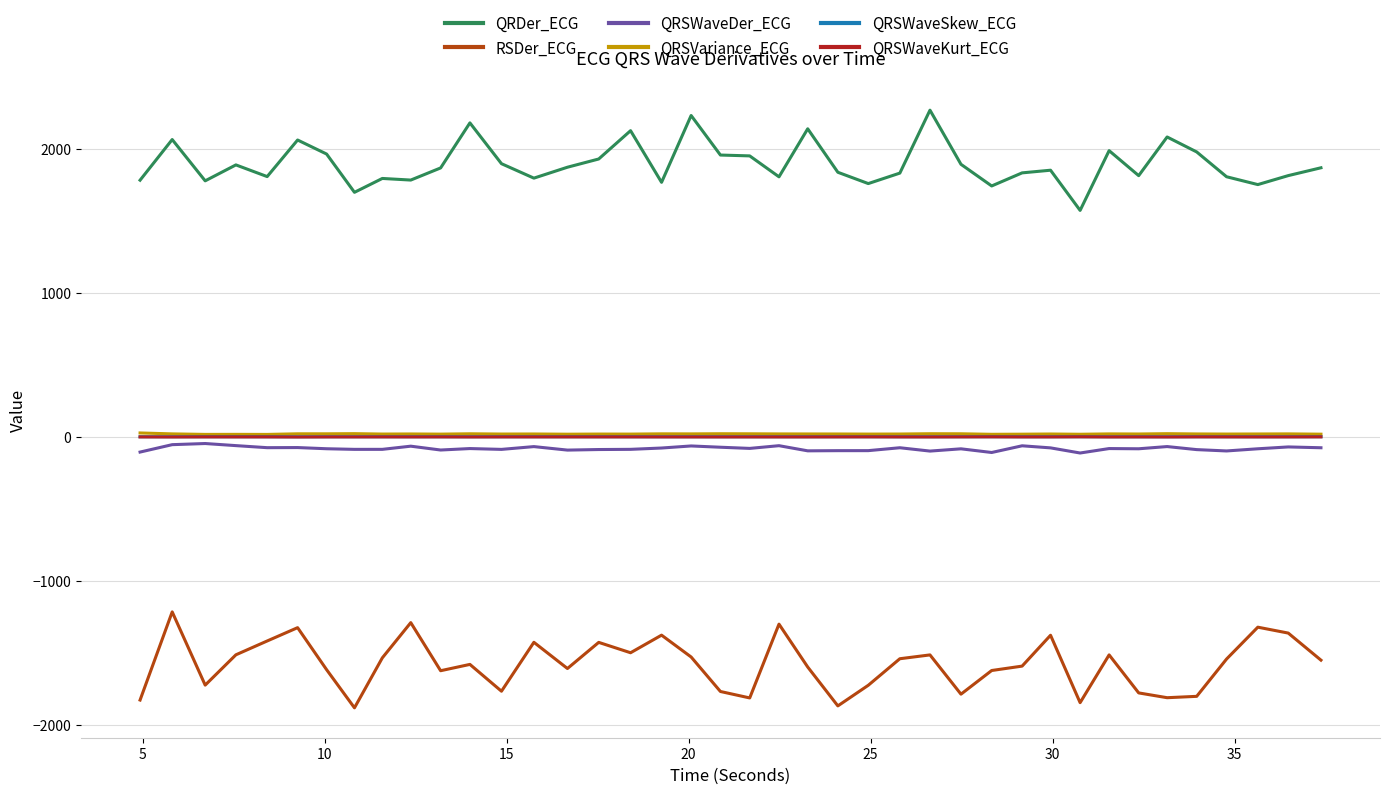

Which series has the largest total across all categories?

QRDer_ECG